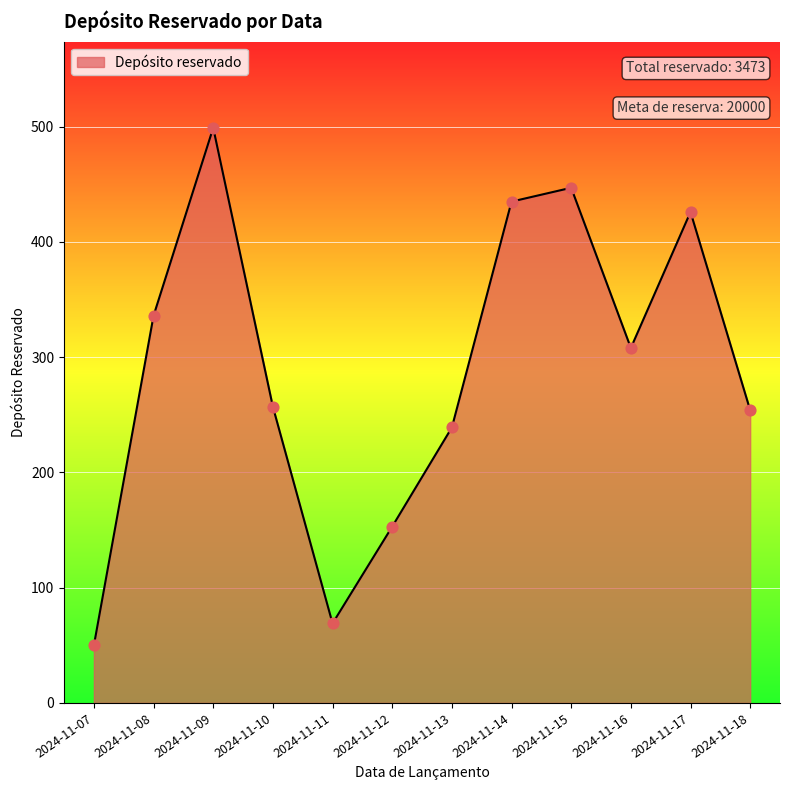

What is the change in value from 2024-11-10 to 2024-11-12?

-104